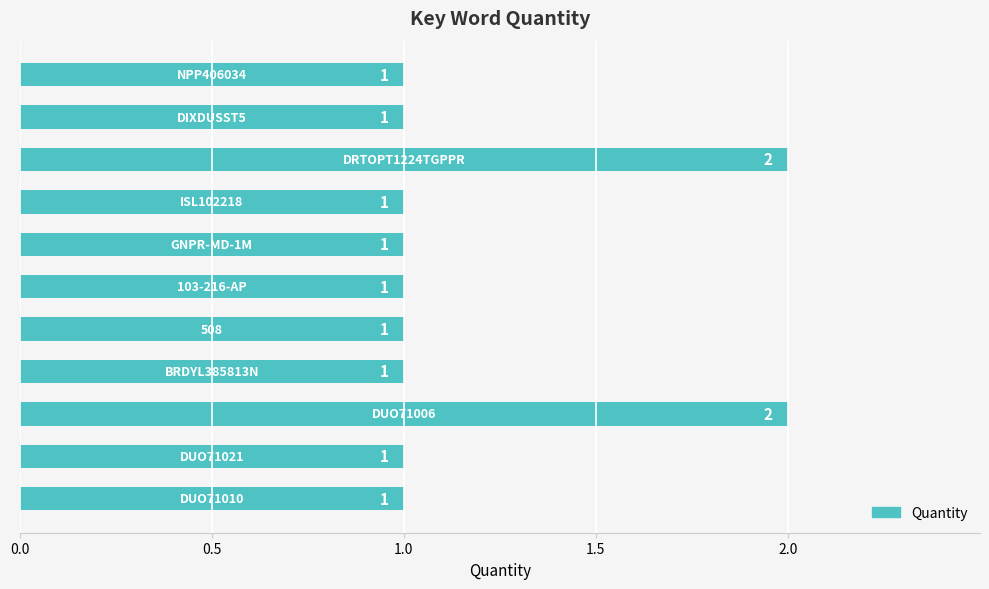

Does the chart contain stacked bars?

No